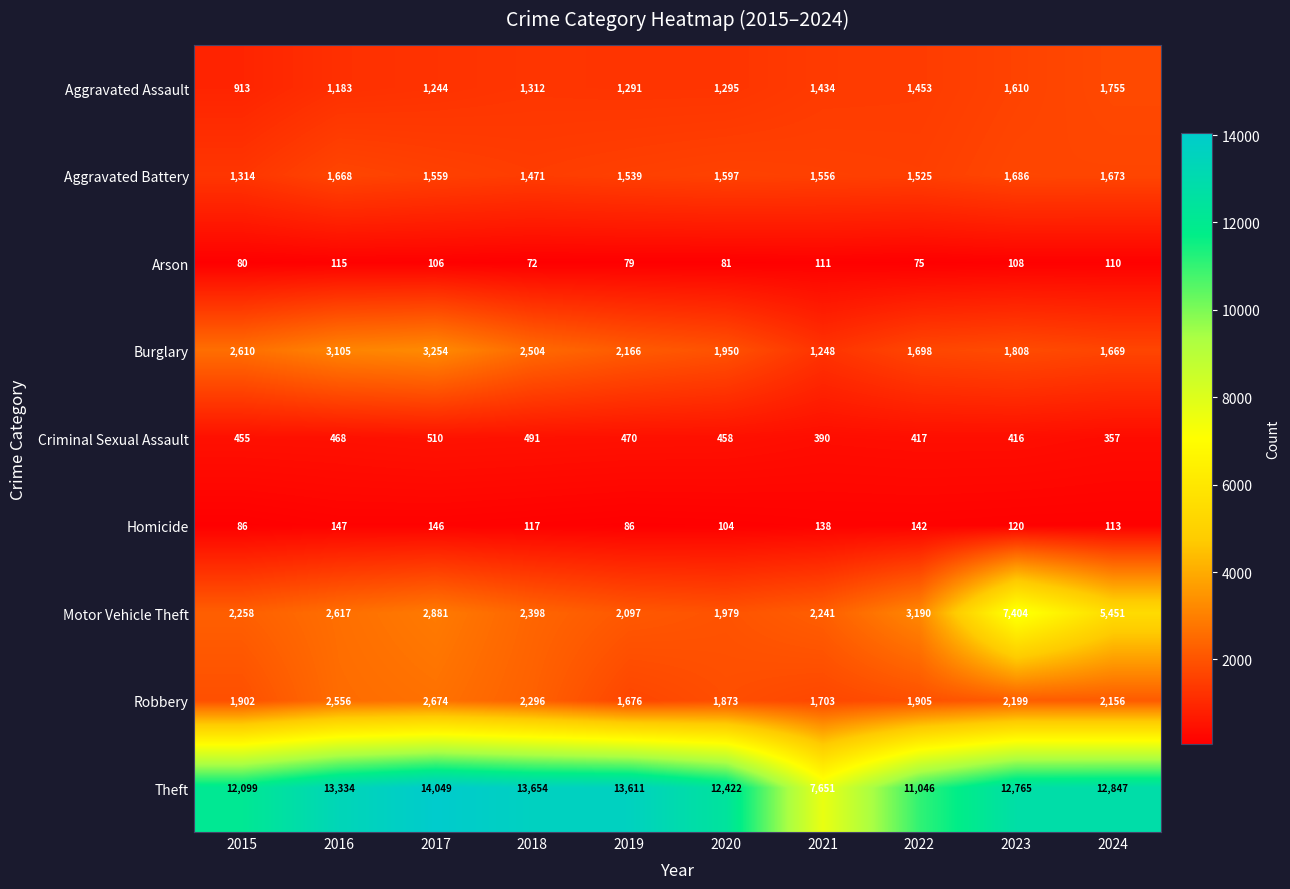

The Homicide series shows 54 at 2023. True or false?

False